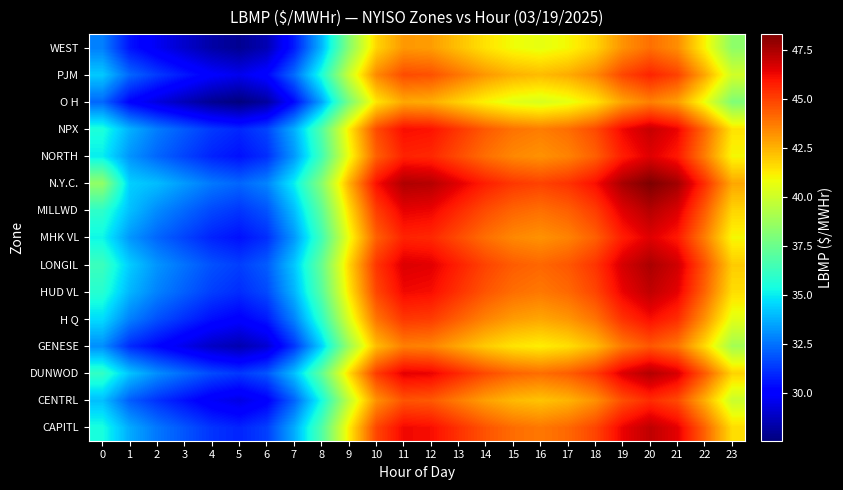

What is the smallest value displayed?

27.6